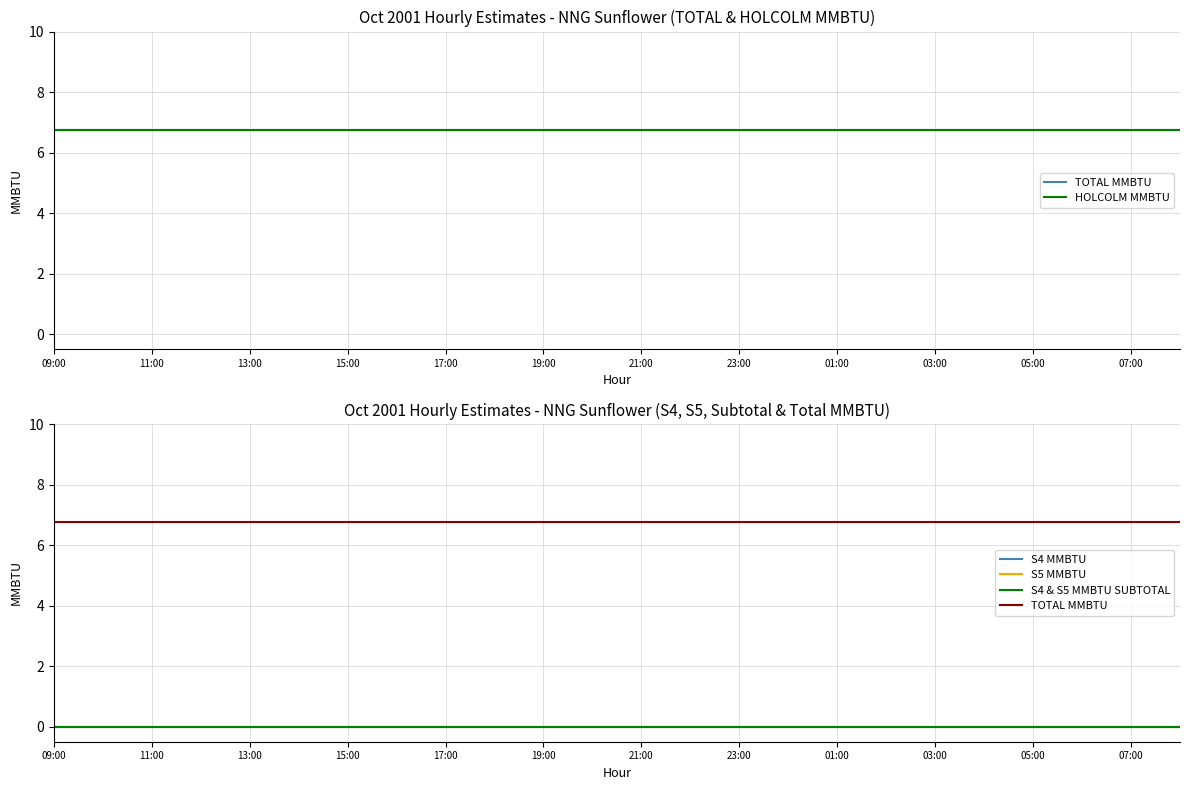

At which category does the chart reach its minimum across all series?

09:00